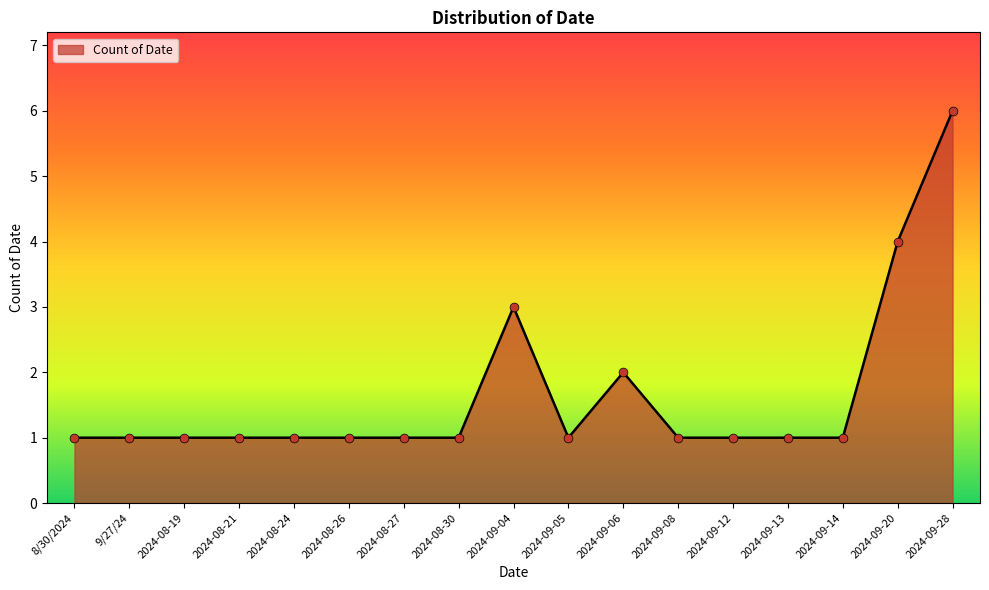

Between 2024-09-04 and 2024-08-24, which is larger?

2024-09-04